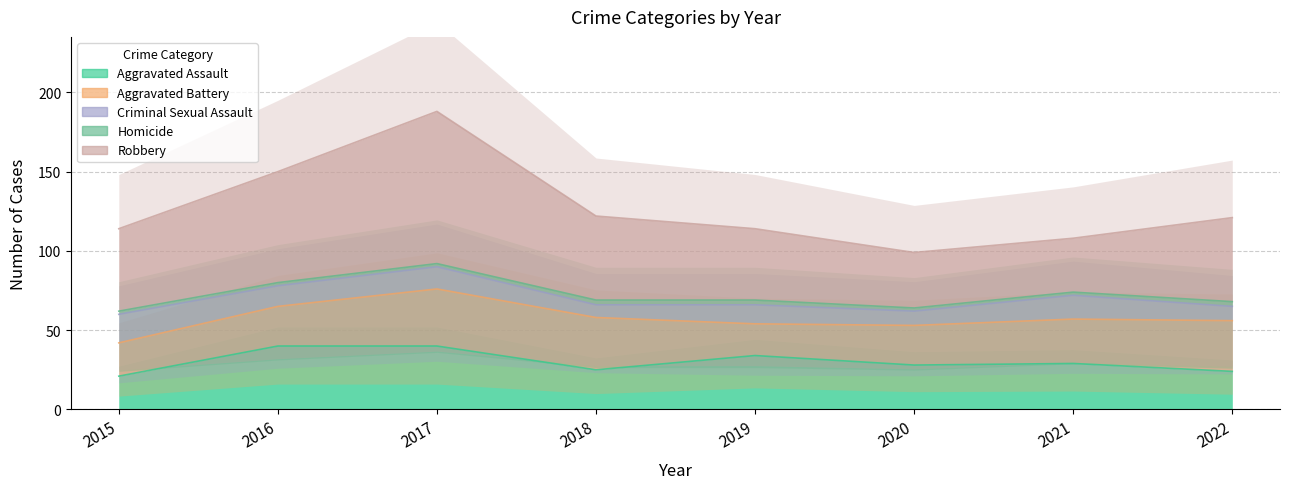

What is the difference between the maximum and minimum values in the Aggravated Battery series?

16